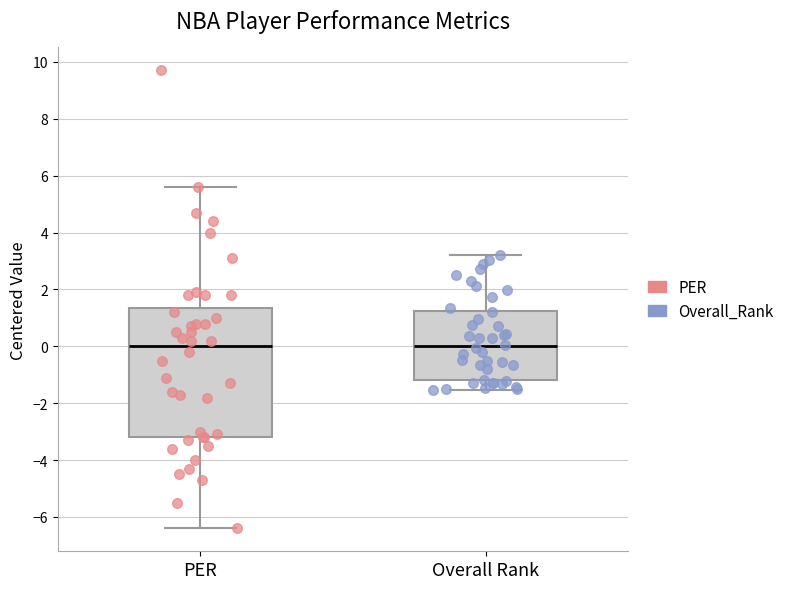

Where is the upper edge of the box for Overall Rank on the y-axis? The values are not printed on the chart, so give them approximately, as read against the axis.

1.2